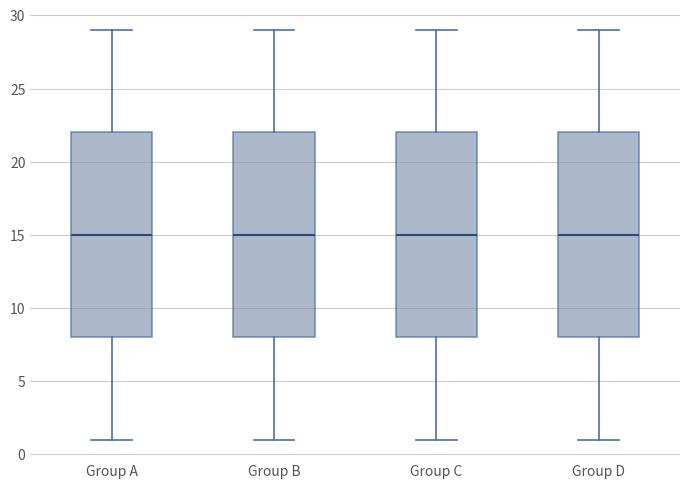

Reading left to right, read every box against the y-axis: the position of its median line, the range the box covers, and the ends of its whiskers. The values are not printed on the chart, so give them approximately, as read against the axis.

Group A: median 15, box 8 to 22, whiskers 1 to 29
Group B: median 15, box 8 to 22, whiskers 1 to 29
Group C: median 15, box 8 to 22, whiskers 1 to 29
Group D: median 15, box 8 to 22, whiskers 1 to 29